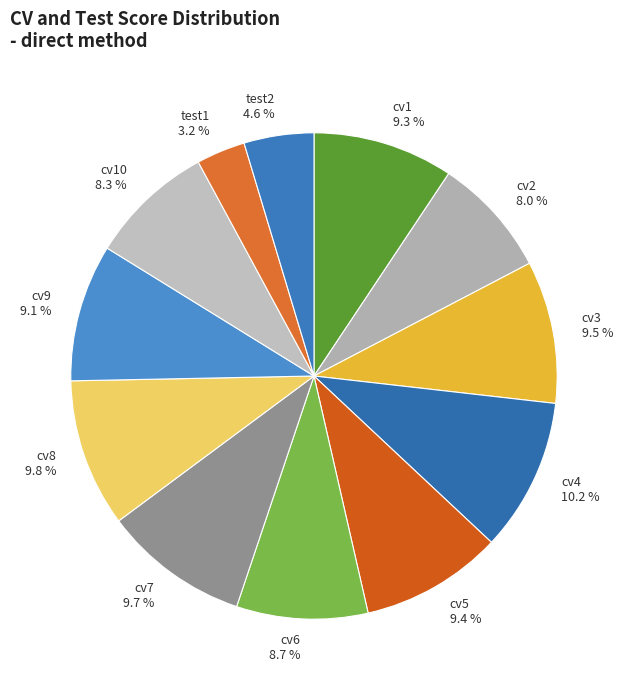

What portion of the pie excludes cv8?

90.2%